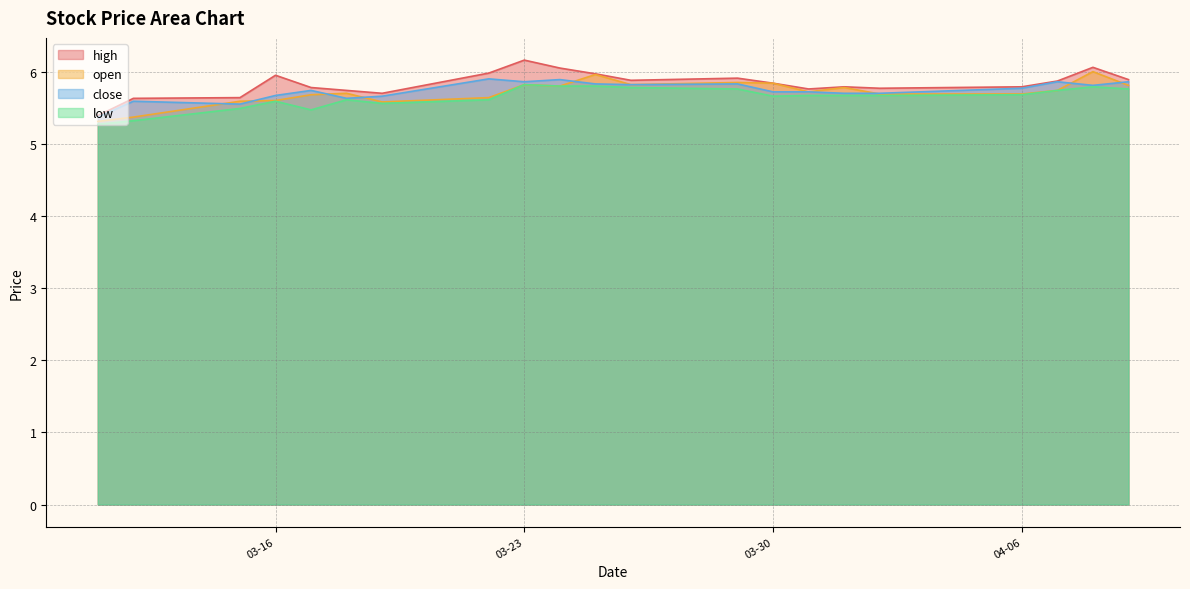

What is the maximum value for open?

6.0